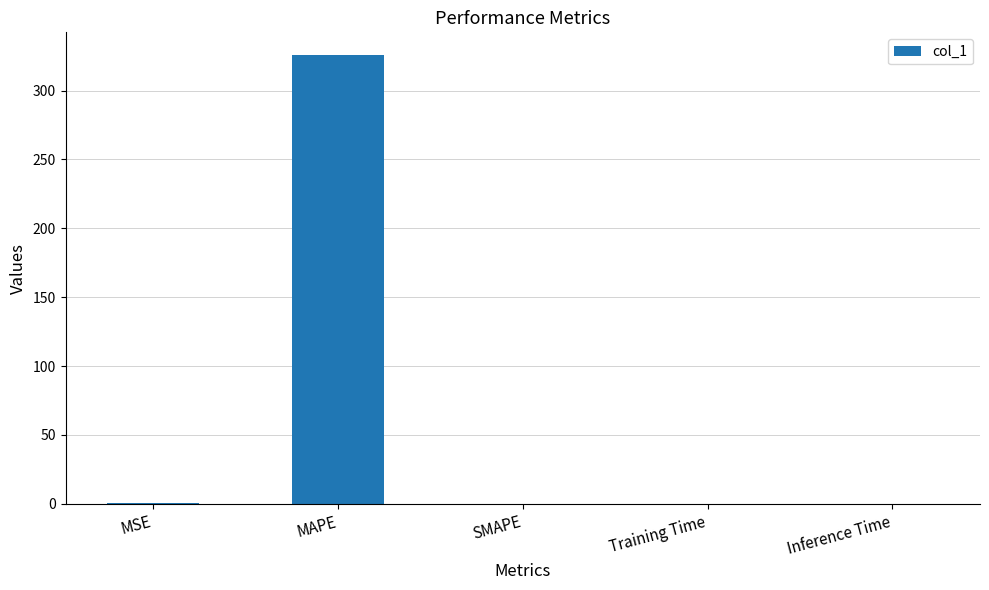

True or false: the data shows 0.0 at SMAPE.

True